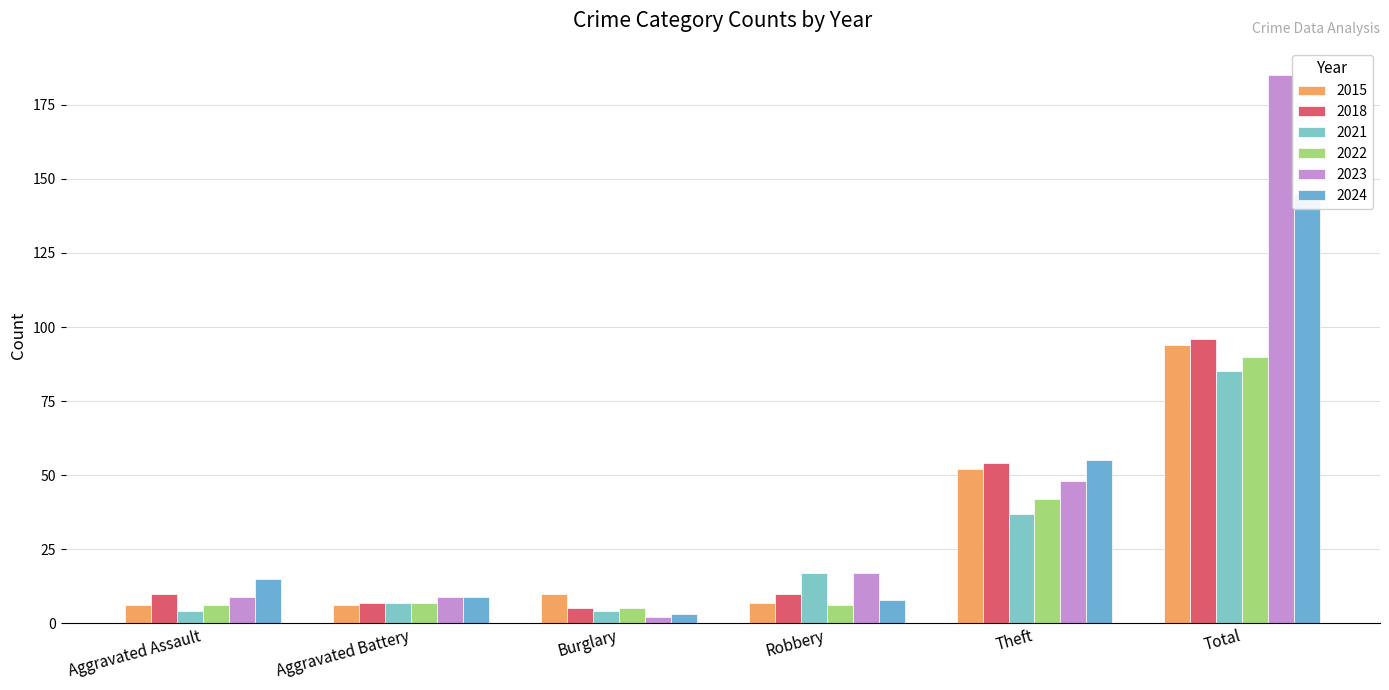

What is the difference between the highest and lowest values at Aggravated Battery?

3